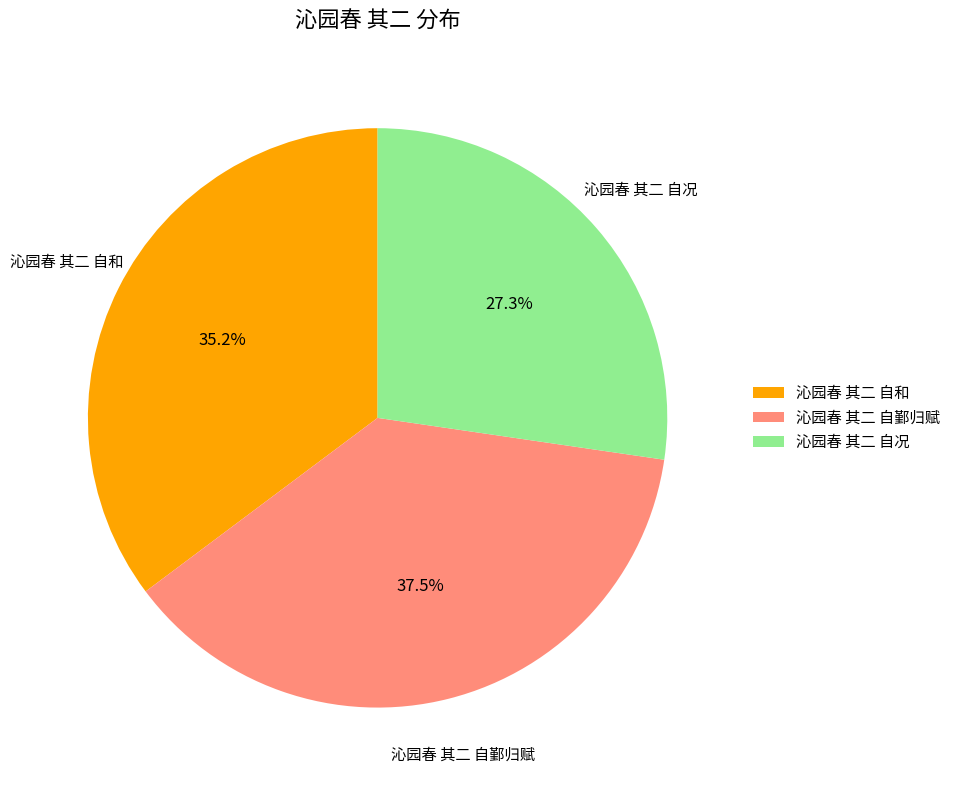

What percentage is the 沁园春 其二 自况 slice, to the nearest percent?

27%